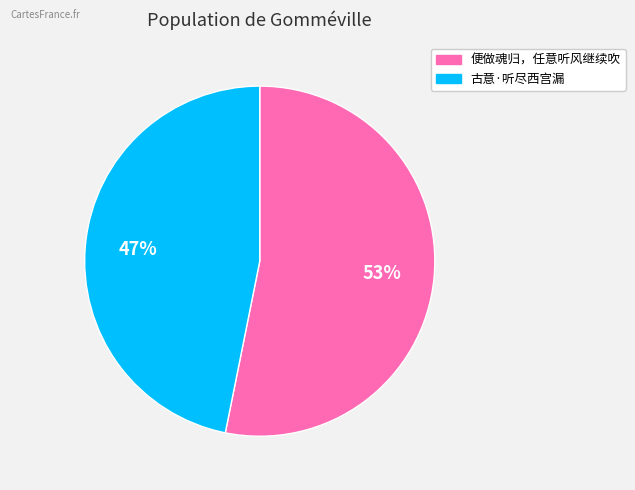

True or false: 便做魂归，任意听风继续吹 accounts for 53% of the total.

True